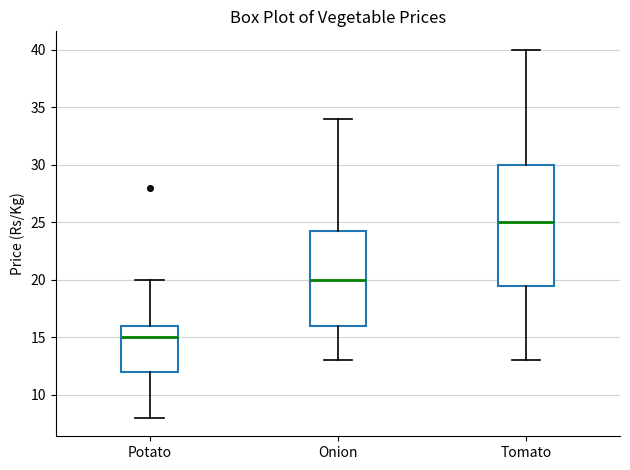

Where does the median line of the box for Potato sit on the y-axis? The values are not printed on the chart, so give them approximately, as read against the axis.

15.0